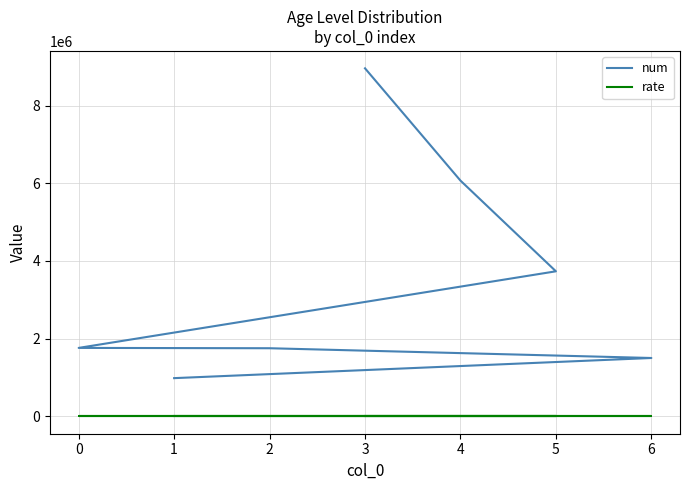

True or false: rate and num cross at least once.

False